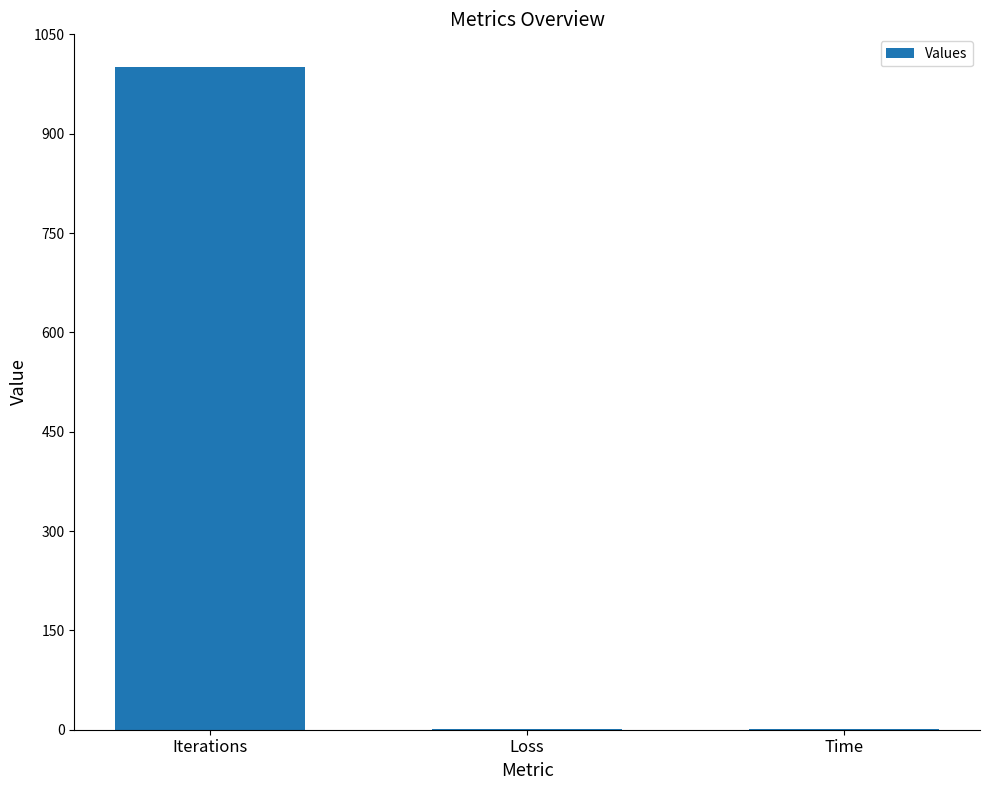

Are the bars horizontal?

No